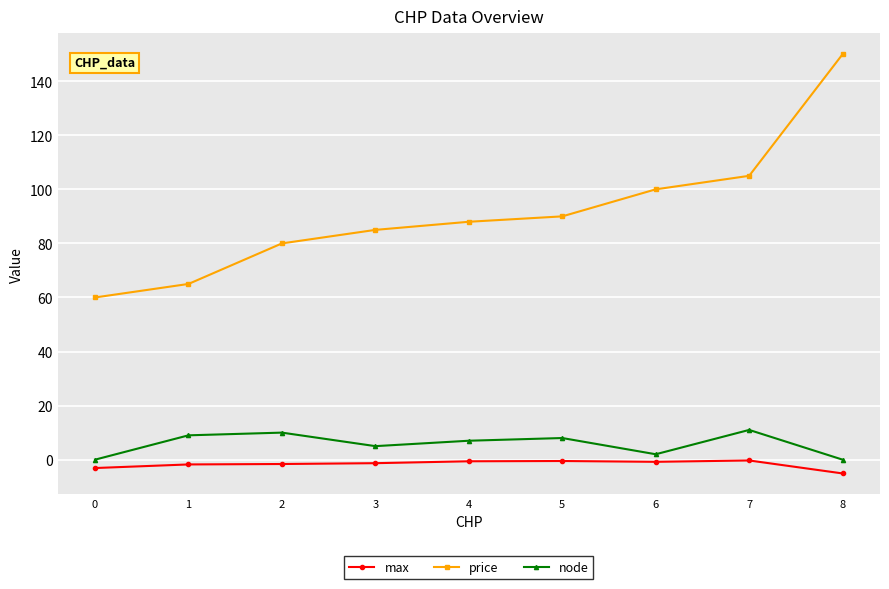

What is the approximate value of max at 5?

-0.5